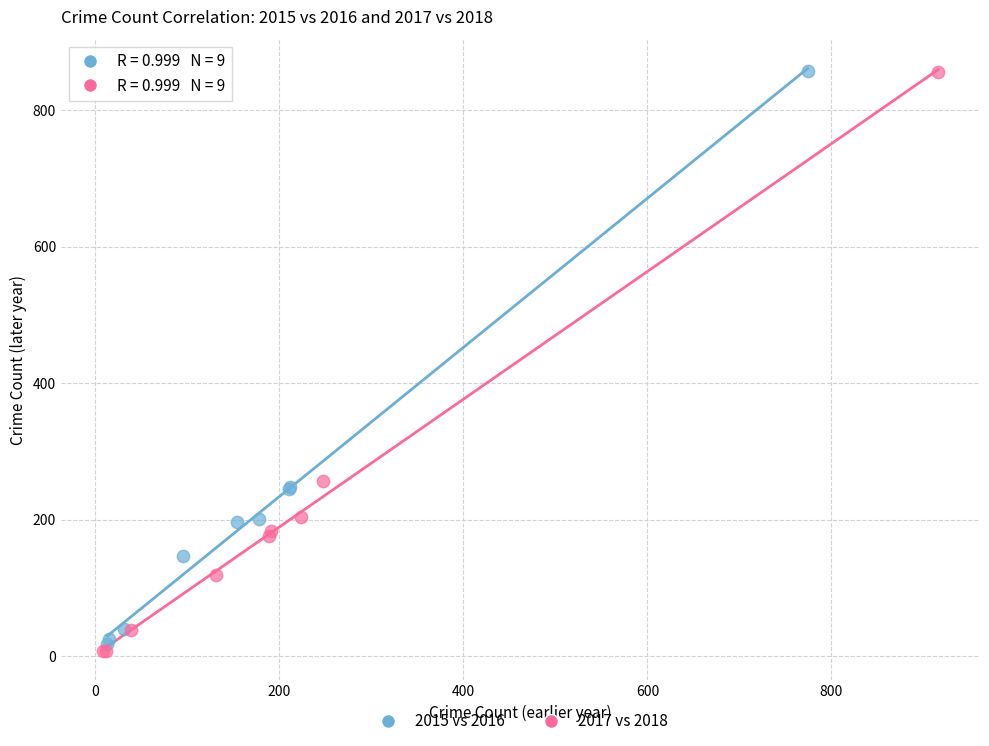

Which series has the widest spread of Y values?

2017 vs 2018